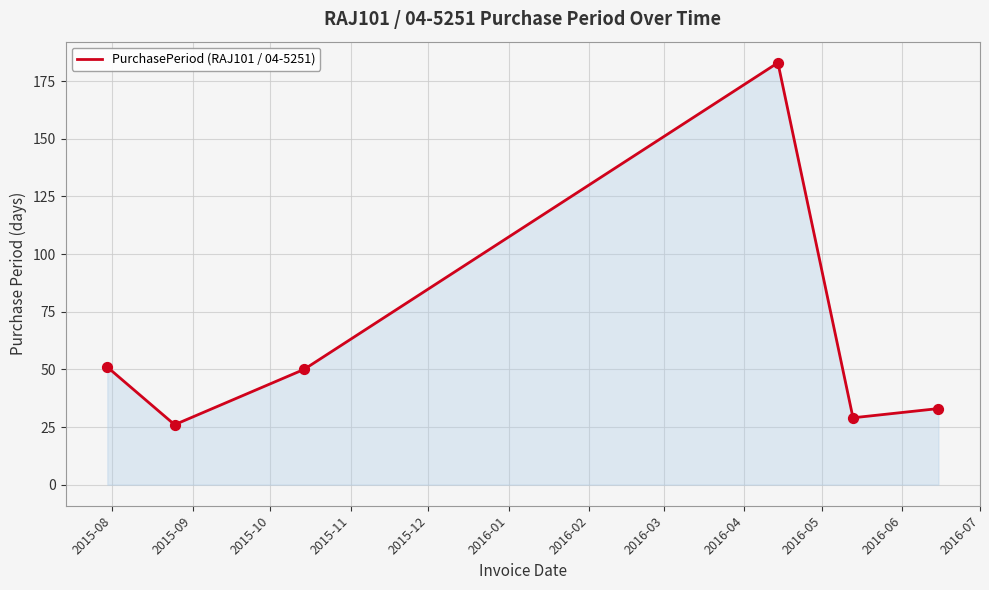

True or false: the data has more than 2 interior local peaks.

False